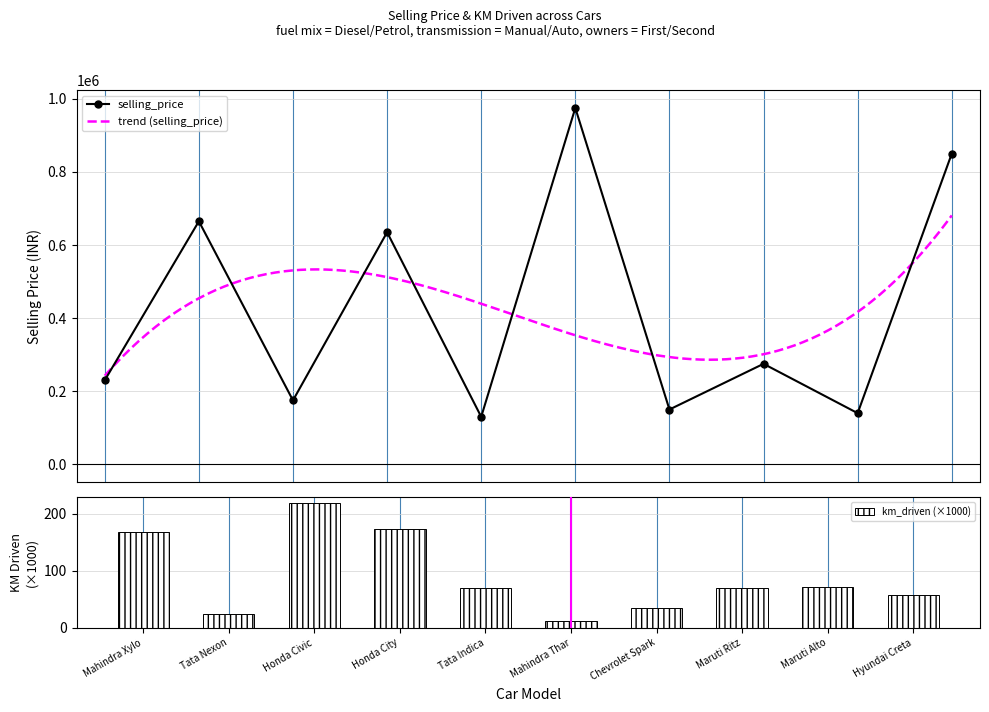

Which series changed the most between Maruti Ritz and Maruti Alto?

selling_price